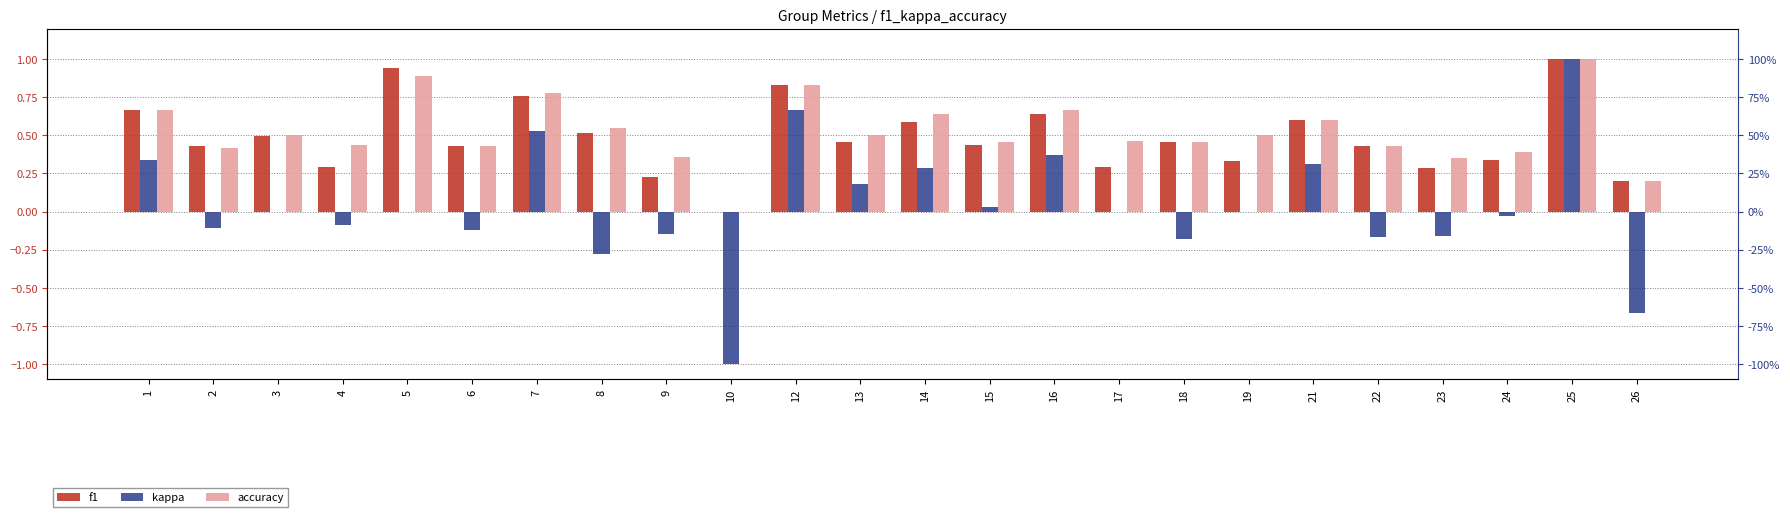

Which series has the largest total across all categories?

accuracy